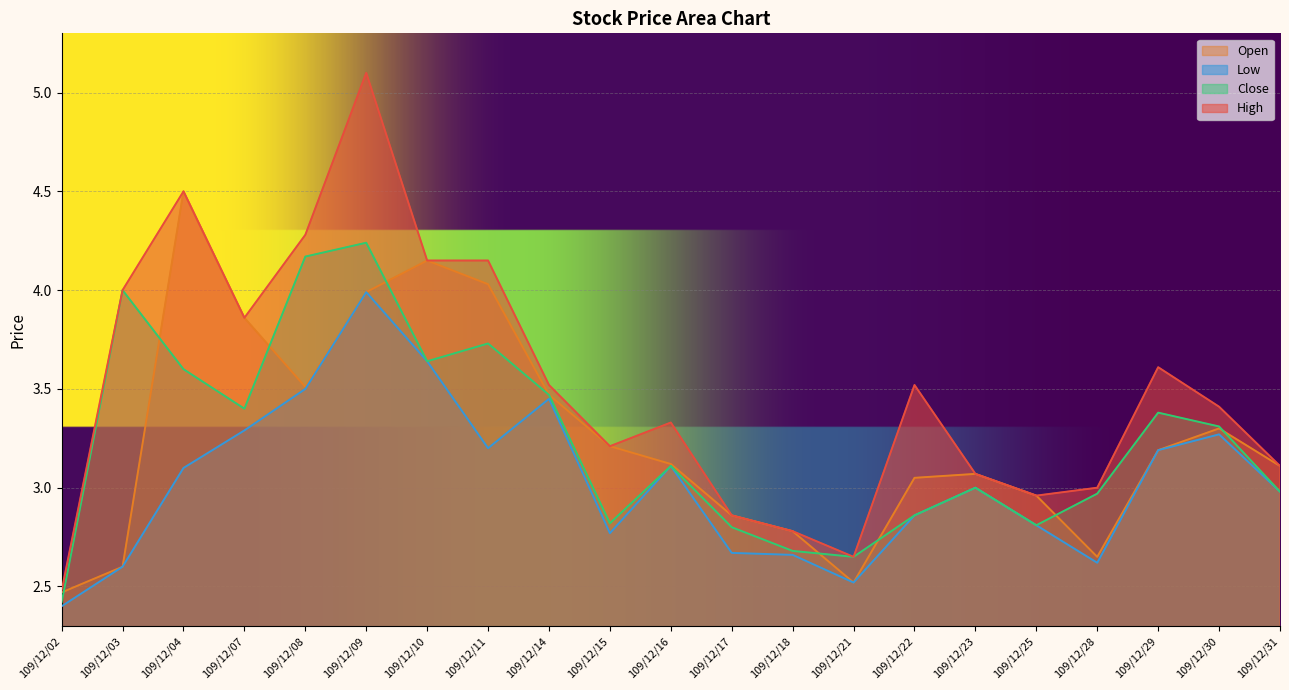

How many series are shown in this chart?

4